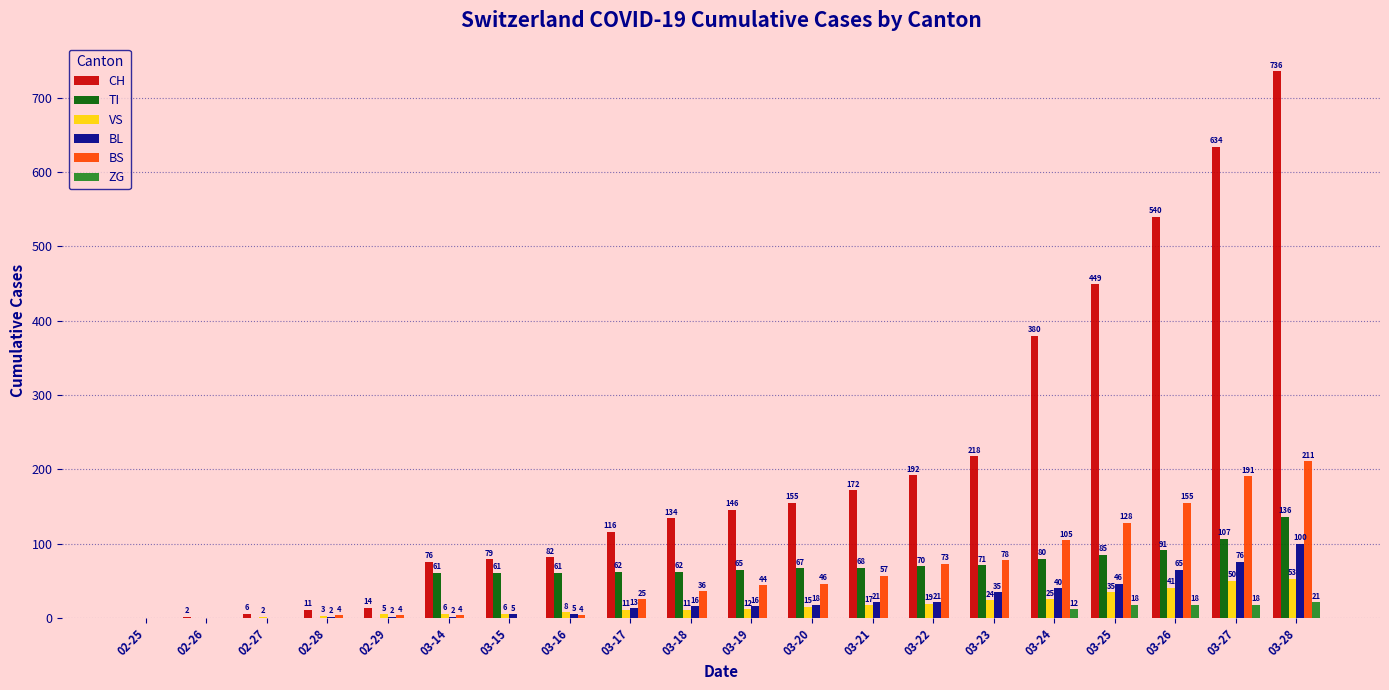

Reading left to right, extract all data points from this chart.

CH: 02-25=0	02-26=2	02-27=6	02-28=11	02-29=14	03-14=76	03-15=79	03-16=82	03-17=116	03-18=134	03-19=146	03-20=155	03-21=172	03-22=192	03-23=218	03-24=380	03-25=449	03-26=540	03-27=634	03-28=736
TI: 02-25=0	02-26=0	02-27=0	02-28=0	02-29=0	03-14=61	03-15=61	03-16=61	03-17=62	03-18=62	03-19=65	03-20=67	03-21=68	03-22=70	03-23=71	03-24=80	03-25=85	03-26=91	03-27=107	03-28=136
VS: 02-25=0	02-26=0	02-27=2	02-28=3	02-29=5	03-14=6	03-15=6	03-16=8	03-17=11	03-18=11	03-19=12	03-20=15	03-21=17	03-22=19	03-23=24	03-24=25	03-25=35	03-26=41	03-27=50	03-28=53
BL: 02-25=0	02-26=0	02-27=0	02-28=2	02-29=2	03-14=2	03-15=5	03-16=5	03-17=13	03-18=16	03-19=16	03-20=18	03-21=21	03-22=21	03-23=35	03-24=40	03-25=46	03-26=65	03-27=76	03-28=100
BS: 02-25=0	02-26=0	02-27=0	02-28=4	02-29=4	03-14=4	03-15=0	03-16=4	03-17=25	03-18=36	03-19=44	03-20=46	03-21=57	03-22=73	03-23=78	03-24=105	03-25=128	03-26=155	03-27=191	03-28=211
ZG: 02-25=0	02-26=0	02-27=0	02-28=0	02-29=0	03-14=0	03-15=0	03-16=0	03-17=0	03-18=0	03-19=0	03-20=0	03-21=0	03-22=0	03-23=0	03-24=12	03-25=18	03-26=18	03-27=18	03-28=21